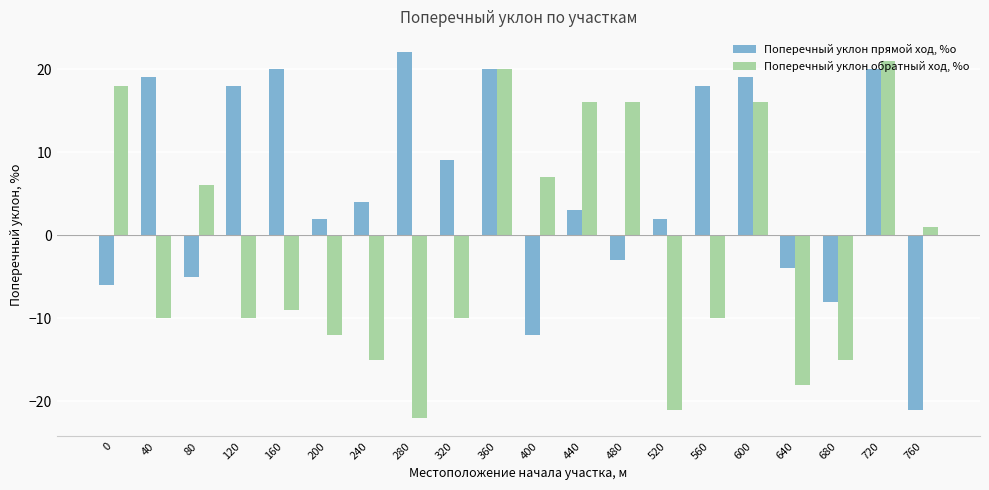

What are all the series names shown in the legend?

Поперечный уклон прямой ход, %о, Поперечный уклон обратный ход, %о